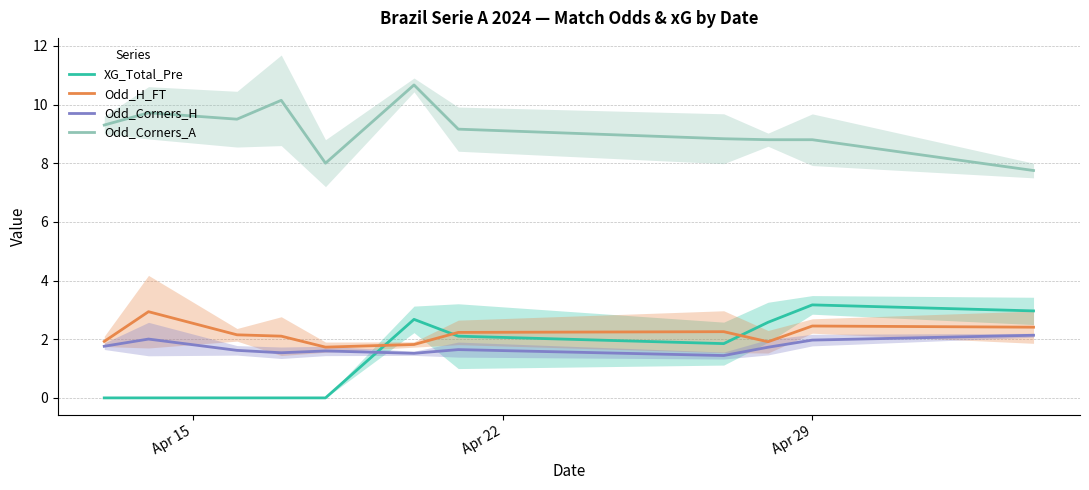

What is the highest value of the Odd_Corners_A series?

10.7